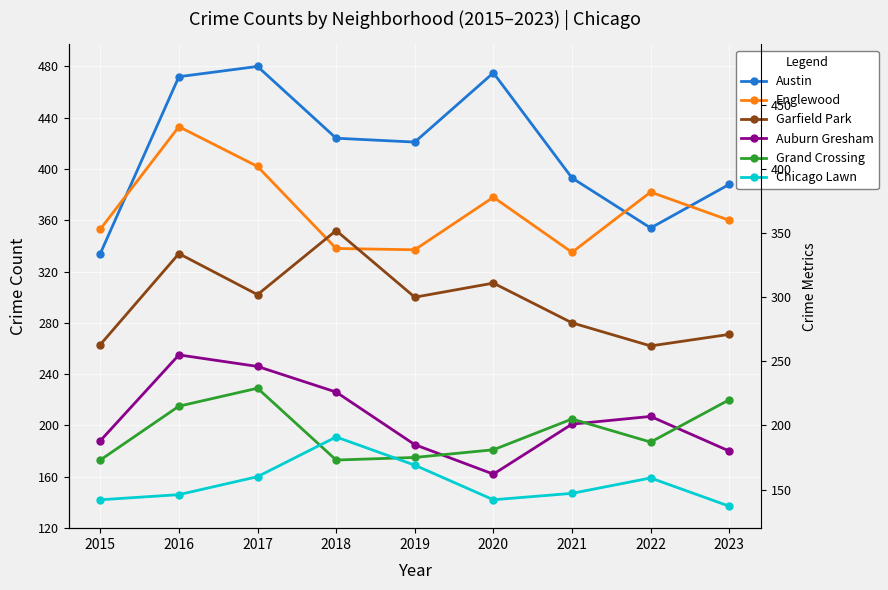

What is the difference between the maximum and second lowest values in the Auburn Gresham series?

75